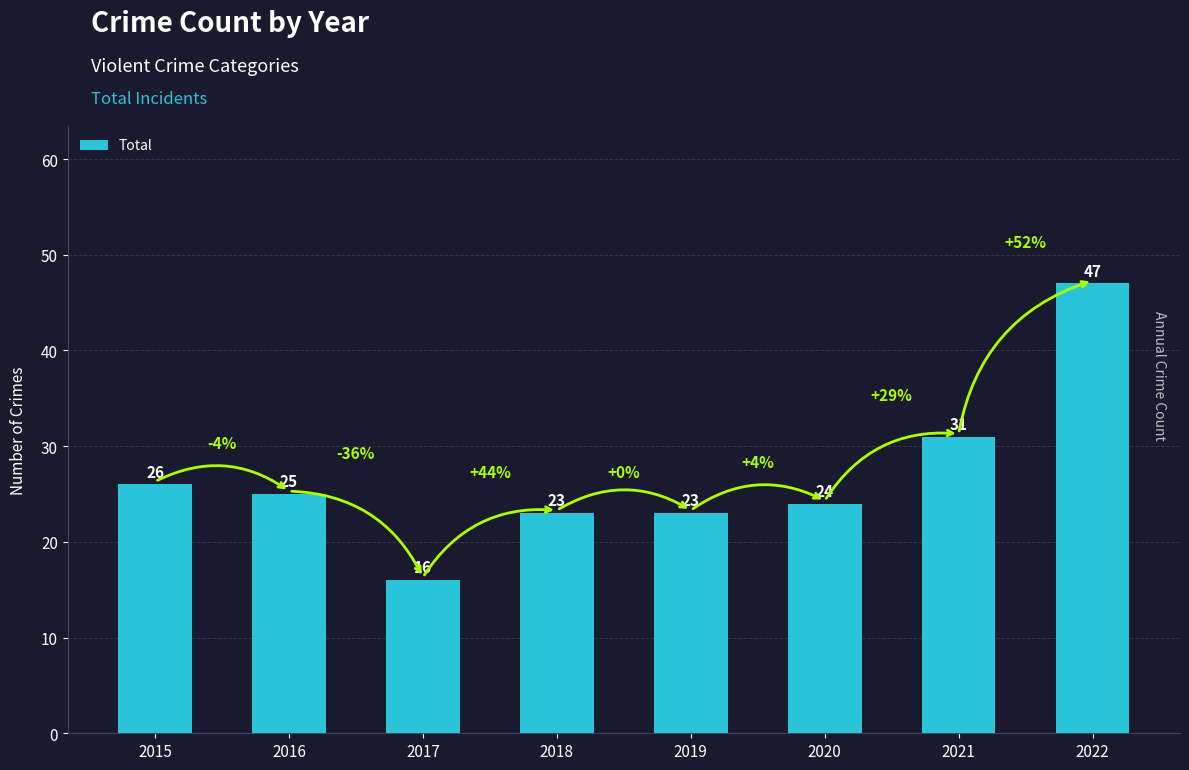

Reading left to right, extract all data points from this chart.

26	25	16	23	23	24	31	47